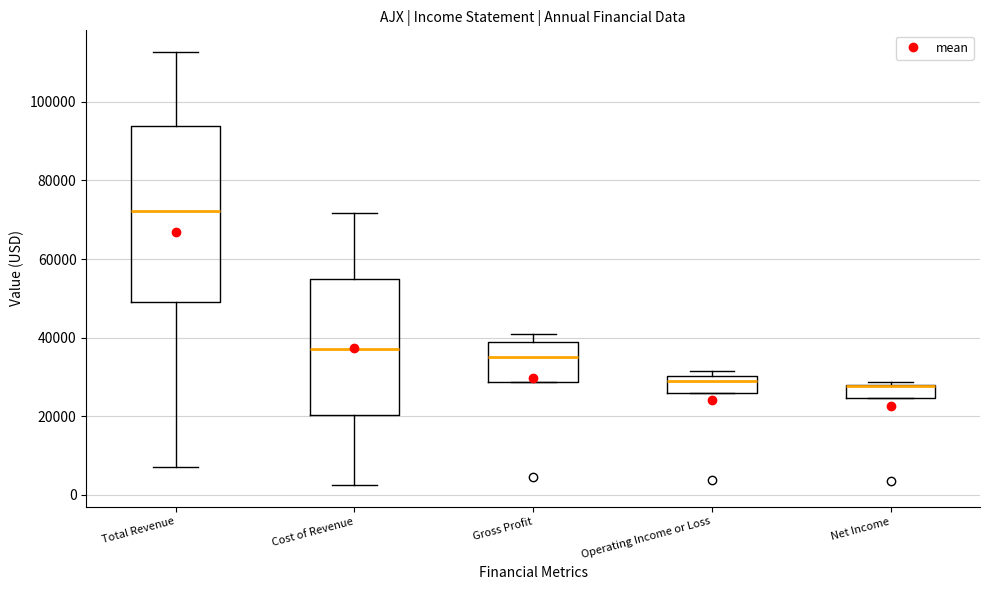

Where is the lower edge of the box for Gross Profit on the y-axis? The values are not printed on the chart, so give them approximately, as read against the axis.

28000